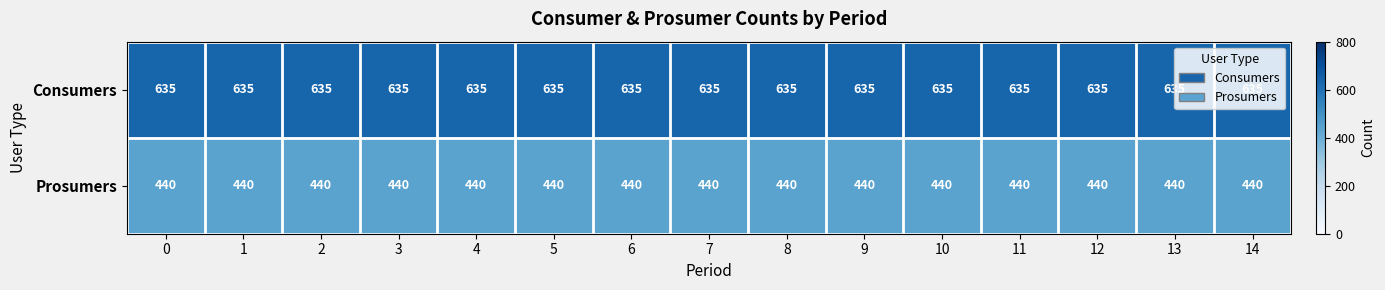

What is the sum of all Consumers values?

9525